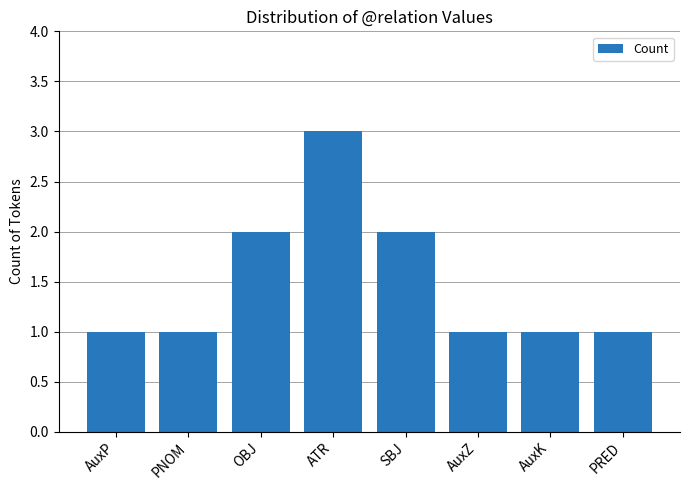

Count the number of categories in the chart.

8